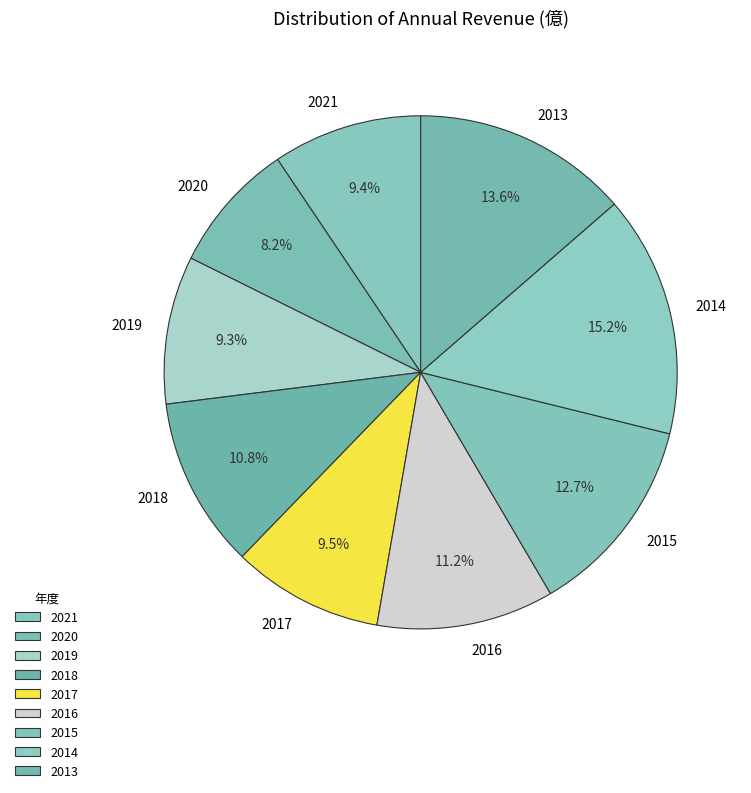

How many slices are in this pie chart?

9